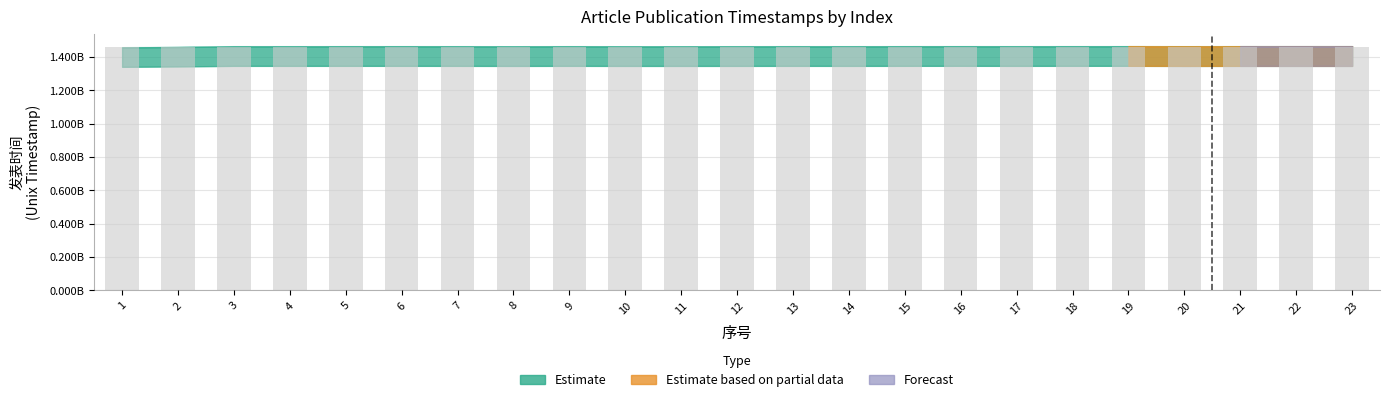

Rank the categories by value from highest to lowest.

19, 16, 18, 6, 5, 15, 22, 9, 23, 13, 3, 17, 21, 7, 4, 14, 12, 20, 8, 11, 10, 2, 1